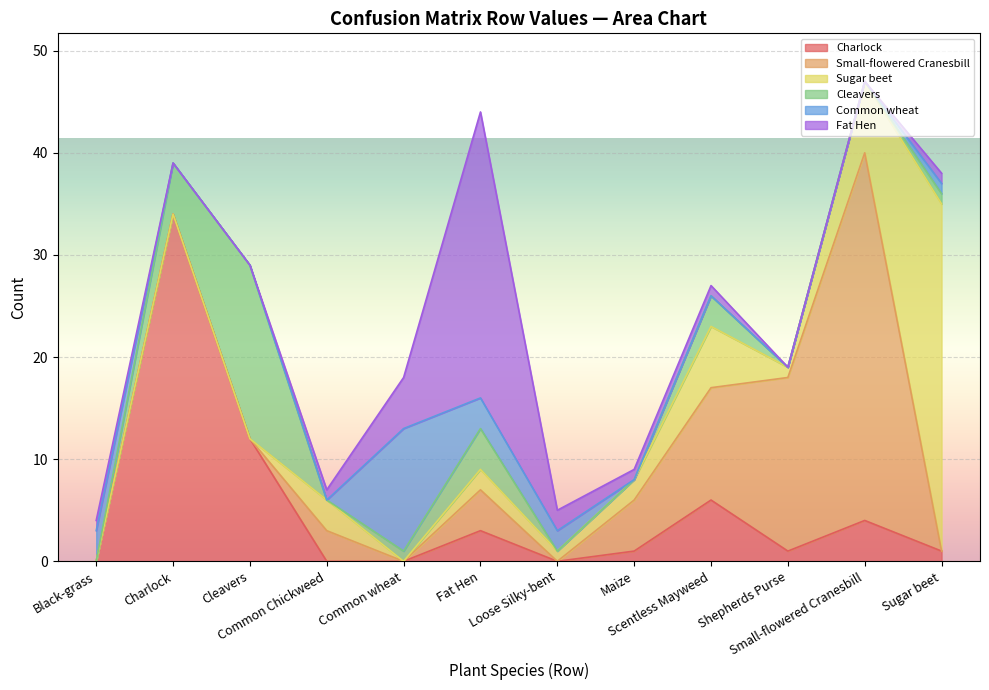

Is it true that Charlock equals 34 at Charlock?

True